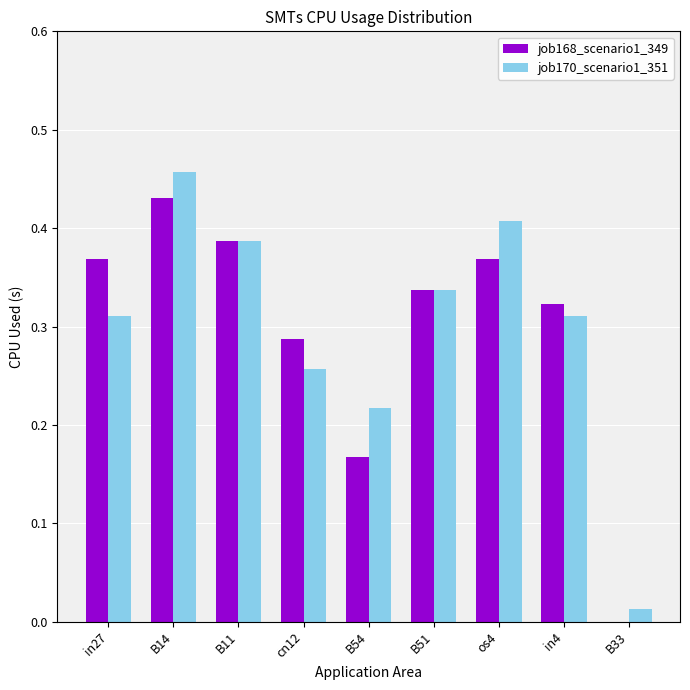

The value of job168_scenario1_349 at B54 is 0.3. True or false?

False